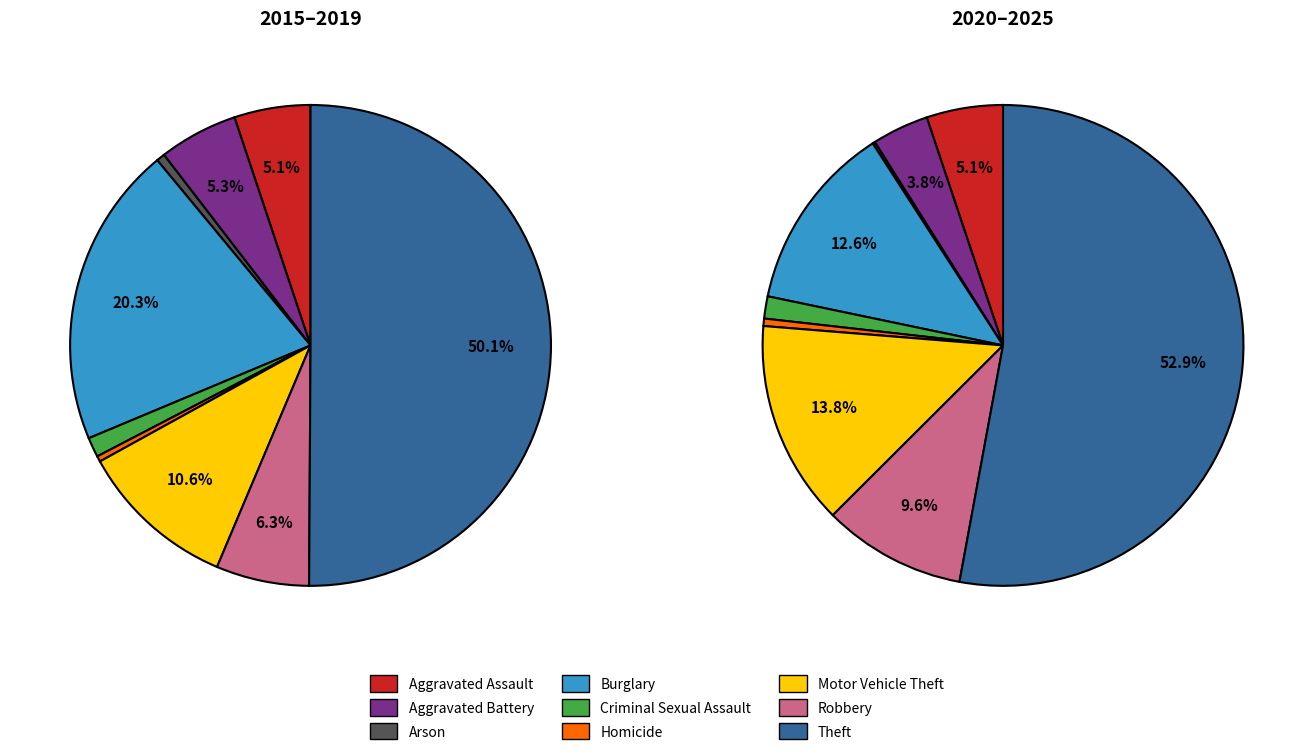

How many slices are in this pie chart?

9